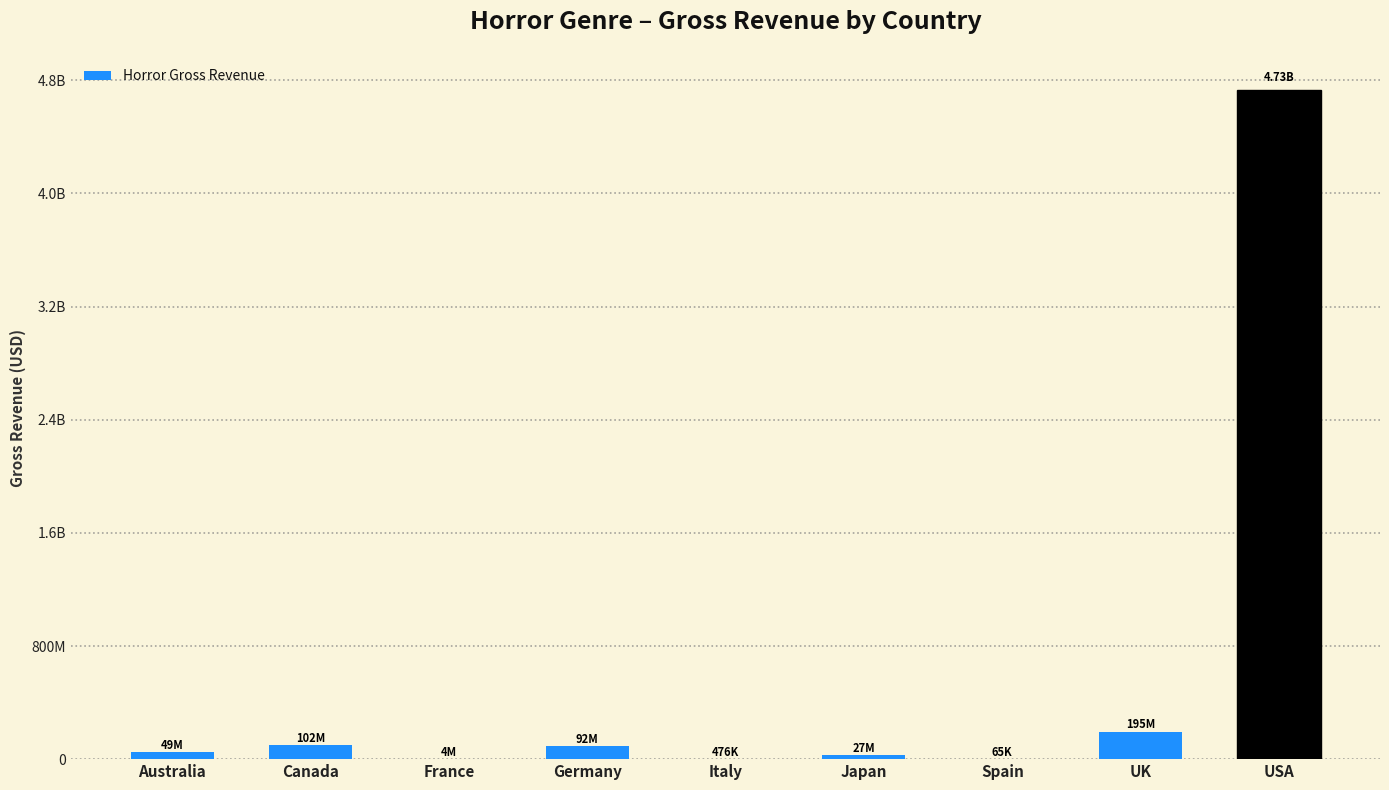

Are the bars horizontal?

No